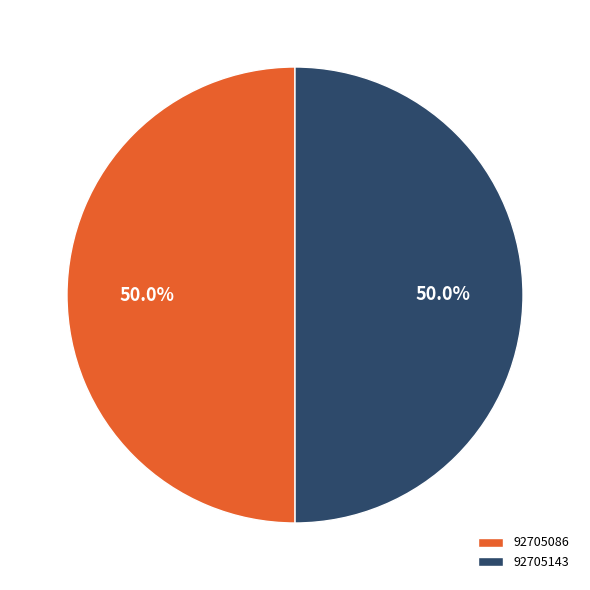

Is the sum of 92705143 and 92705086 greater than half?

Yes